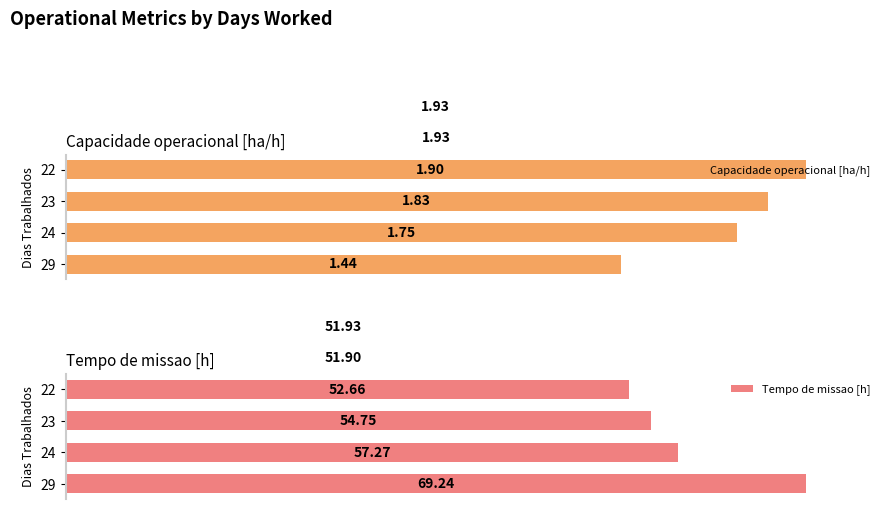

How many distinct data groups are displayed?

2